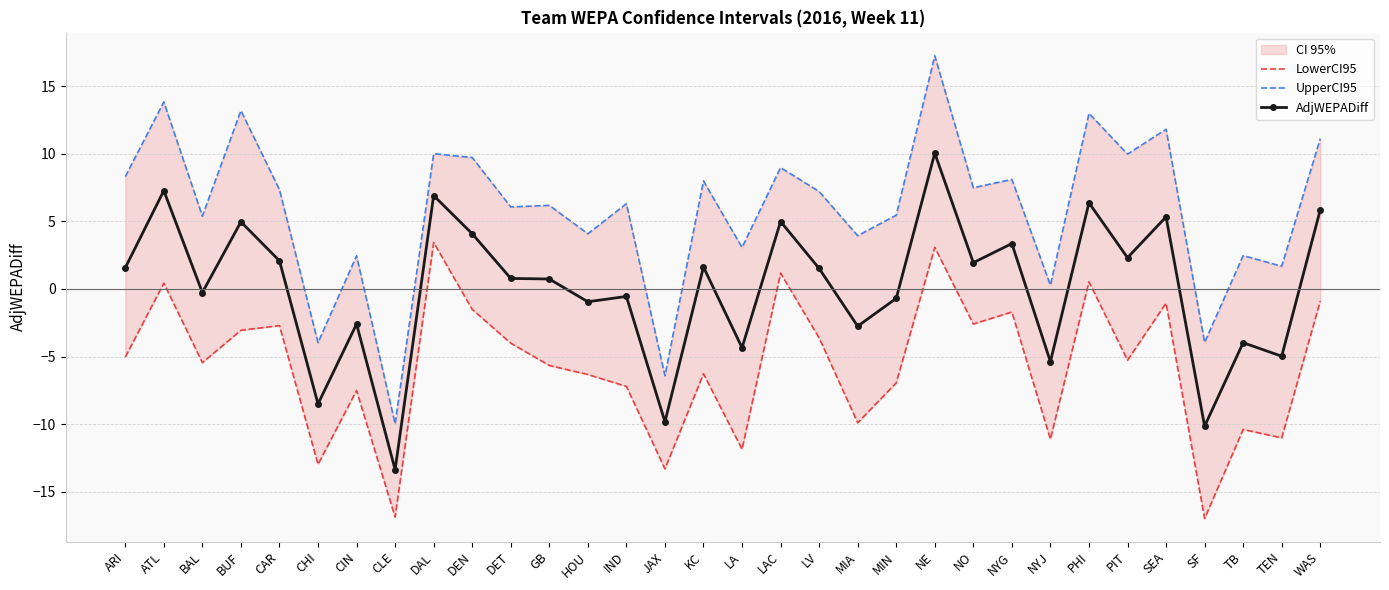

What is the average value of the AdjWEPADiff series?

0.1